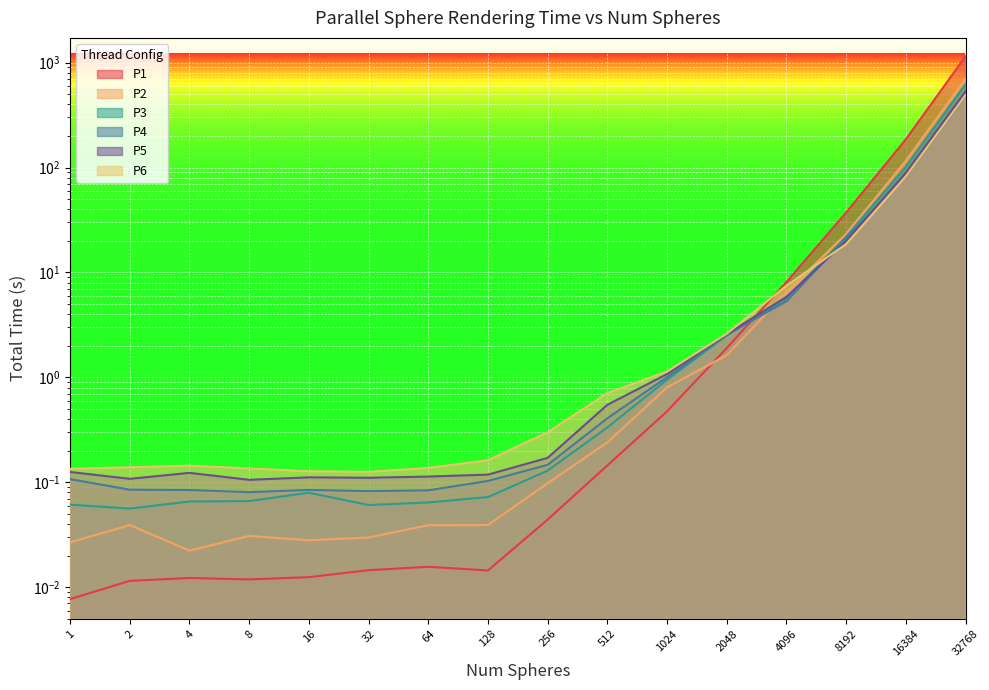

Reading left to right, list all the values displayed in this chart.

P1: 1=0.0	2=0.0	4=0.0	8=0.0	16=0.0	32=0.0	64=0.0	128=0.0	256=0.0	512=0.1	1024=0.5	2048=1.9	4096=8.1	8192=37.2	16384=185.6	32768=1146.3
P2: 1=0.0	2=0.0	4=0.0	8=0.0	16=0.0	32=0.0	64=0.0	128=0.0	256=0.1	512=0.2	1024=0.8	2048=1.6	4096=6.5	8192=23.4	16384=115.7	32768=704.0
P3: 1=0.1	2=0.1	4=0.1	8=0.1	16=0.1	32=0.1	64=0.1	128=0.1	256=0.1	512=0.3	1024=1.0	2048=2.5	4096=5.6	8192=21.9	16384=101.7	32768=623.0
P4: 1=0.1	2=0.1	4=0.1	8=0.1	16=0.1	32=0.1	64=0.1	128=0.1	256=0.1	512=0.4	1024=1.0	2048=2.6	4096=5.3	8192=21.3	16384=82.2	32768=483.1
P5: 1=0.1	2=0.1	4=0.1	8=0.1	16=0.1	32=0.1	64=0.1	128=0.1	256=0.2	512=0.5	1024=1.1	2048=2.6	4096=5.9	8192=19.9	16384=89.3	32768=531.2
P6: 1=0.1	2=0.1	4=0.1	8=0.1	16=0.1	32=0.1	64=0.1	128=0.2	256=0.3	512=0.7	1024=1.1	2048=2.6	4096=7.5	8192=18.6	16384=82.3	32768=489.5